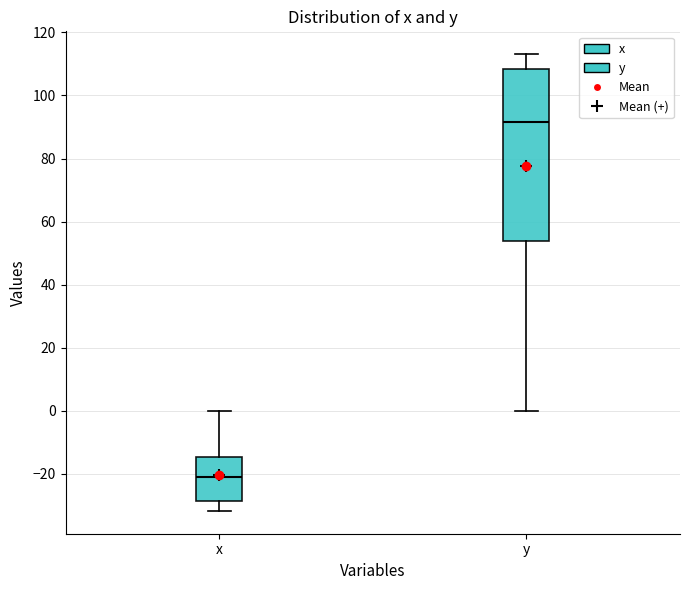

Reading left to right, read every box against the y-axis: the position of its median line, the range the box covers, and the ends of its whiskers. The values are not printed on the chart, so give them approximately, as read against the axis.

x: median -20, box -28 to -14, whiskers -32 to 0
y: median 92, box 54 to 108, whiskers 0 to 114